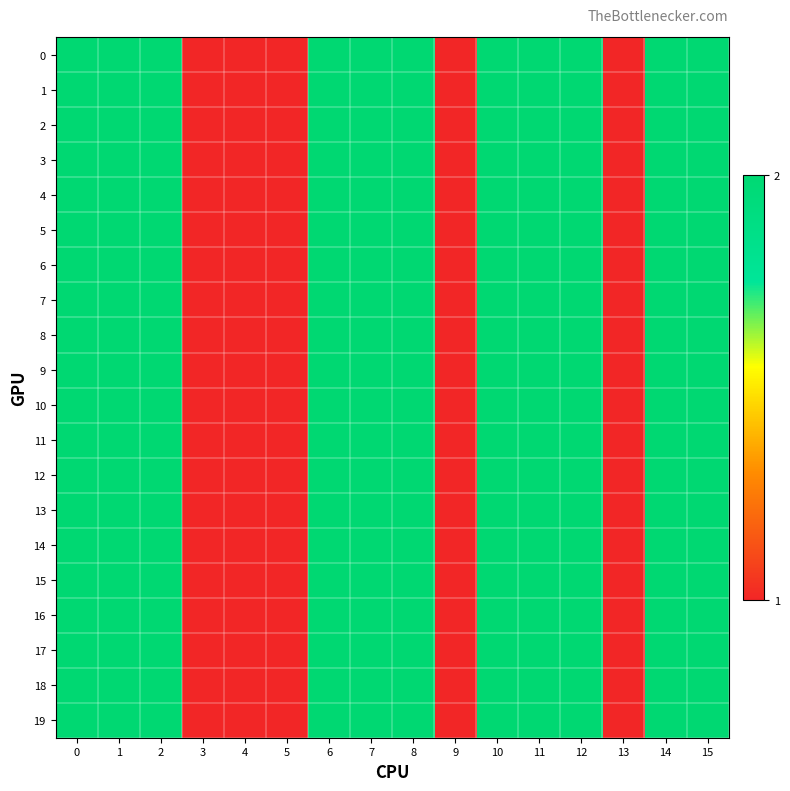

At how many categories does at least one series exceed 1?

11